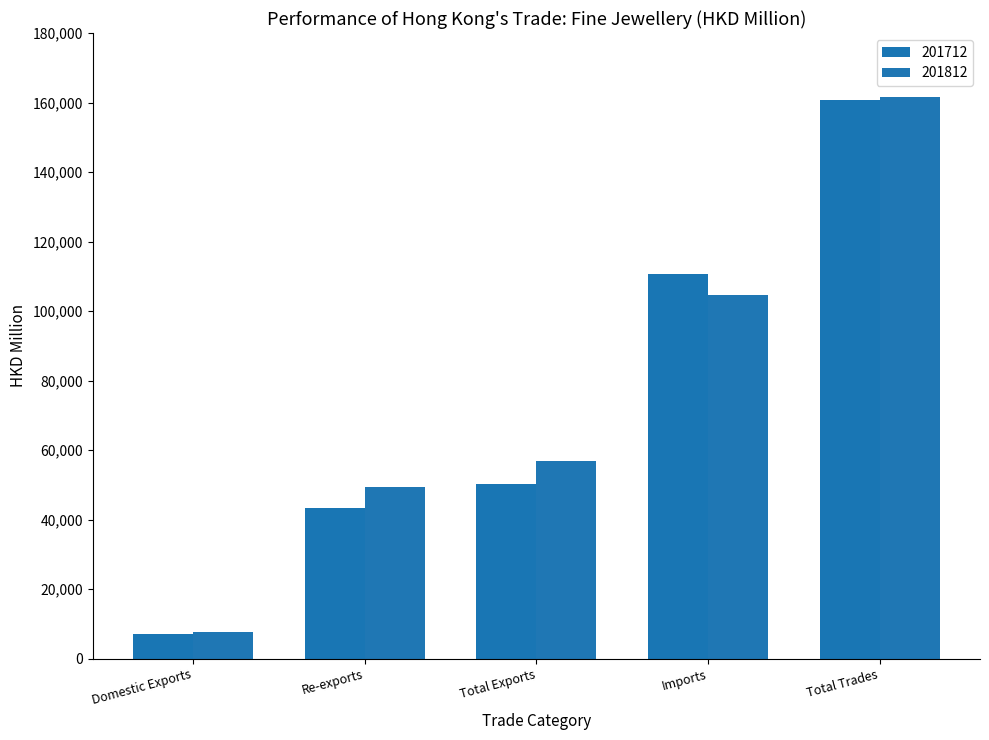

How many values in the 201712 series exceed 50282?

3